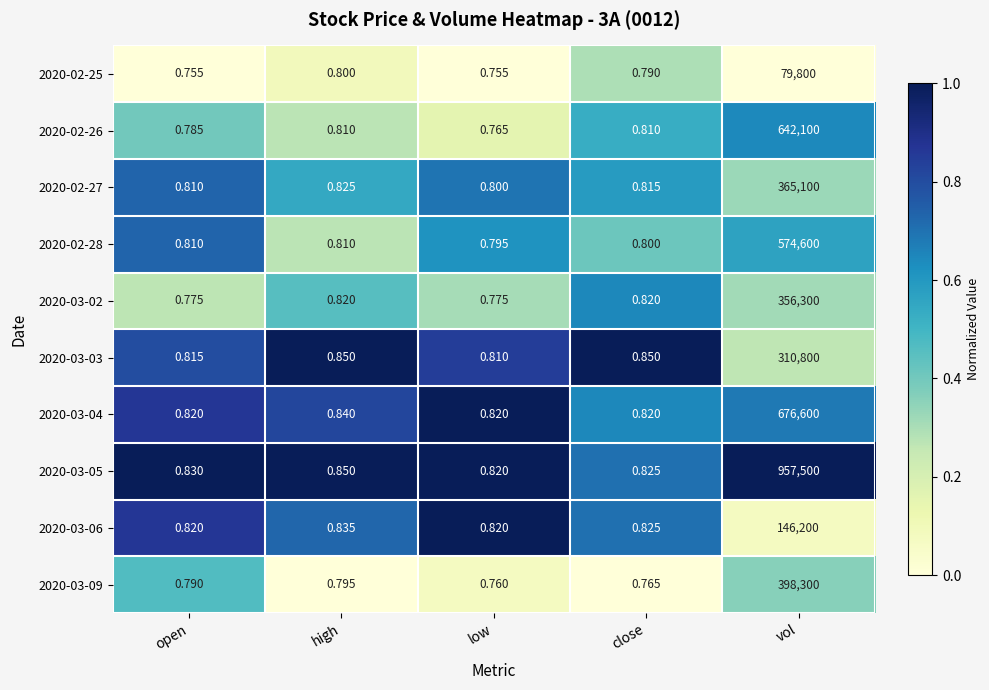

Which category has the highest value in the 2020-02-25 series?

vol